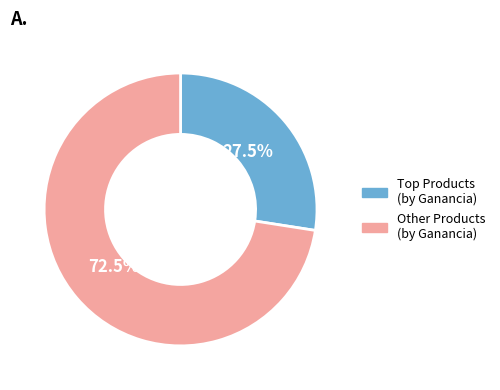

Is there a majority slice in this chart?

Yes